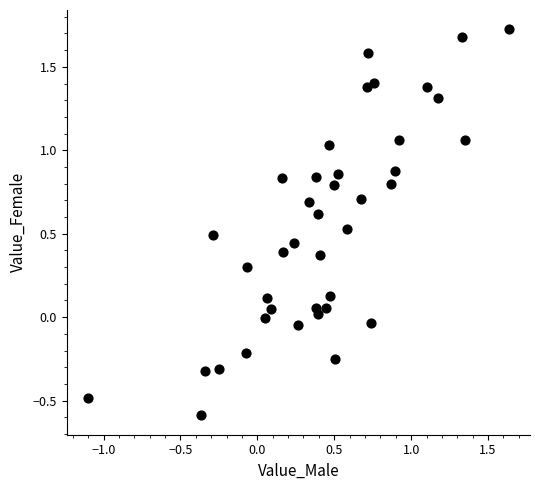

What is the range of Y values (max minus min)?

2.3